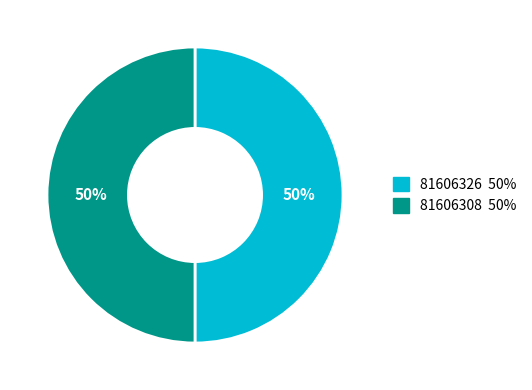

Is it true that 81606326 is 36% of the pie?

False